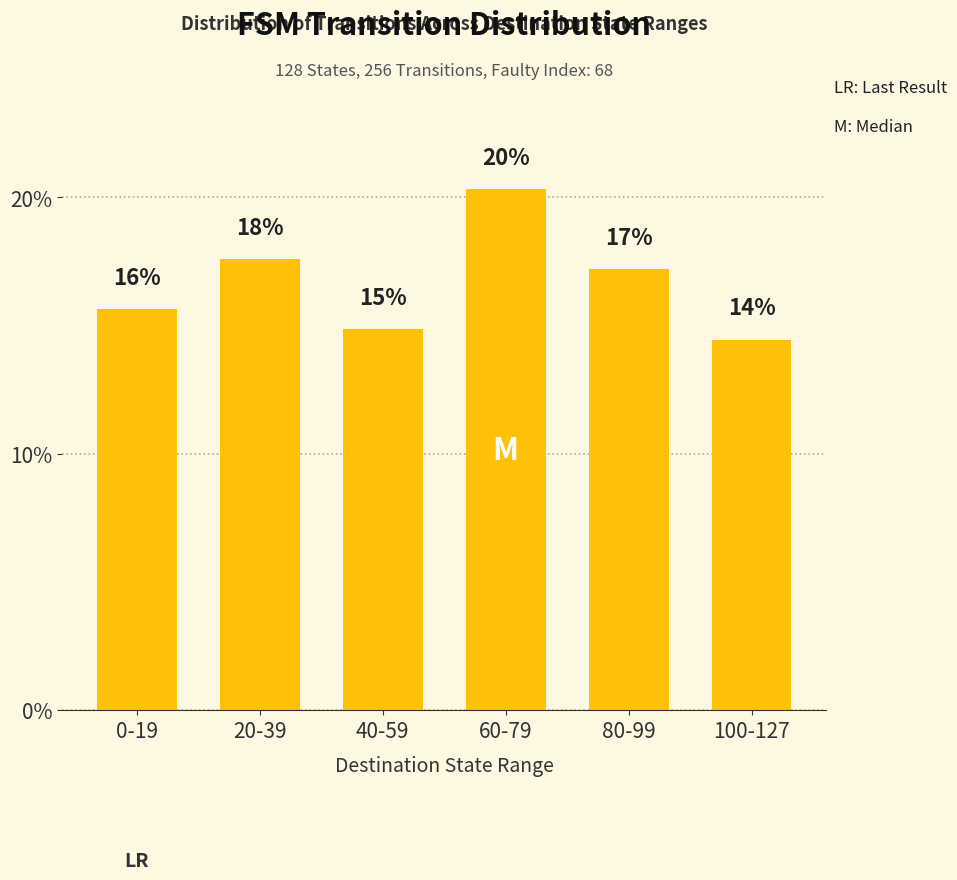

What is the difference between the maximum and minimum values?

5.9